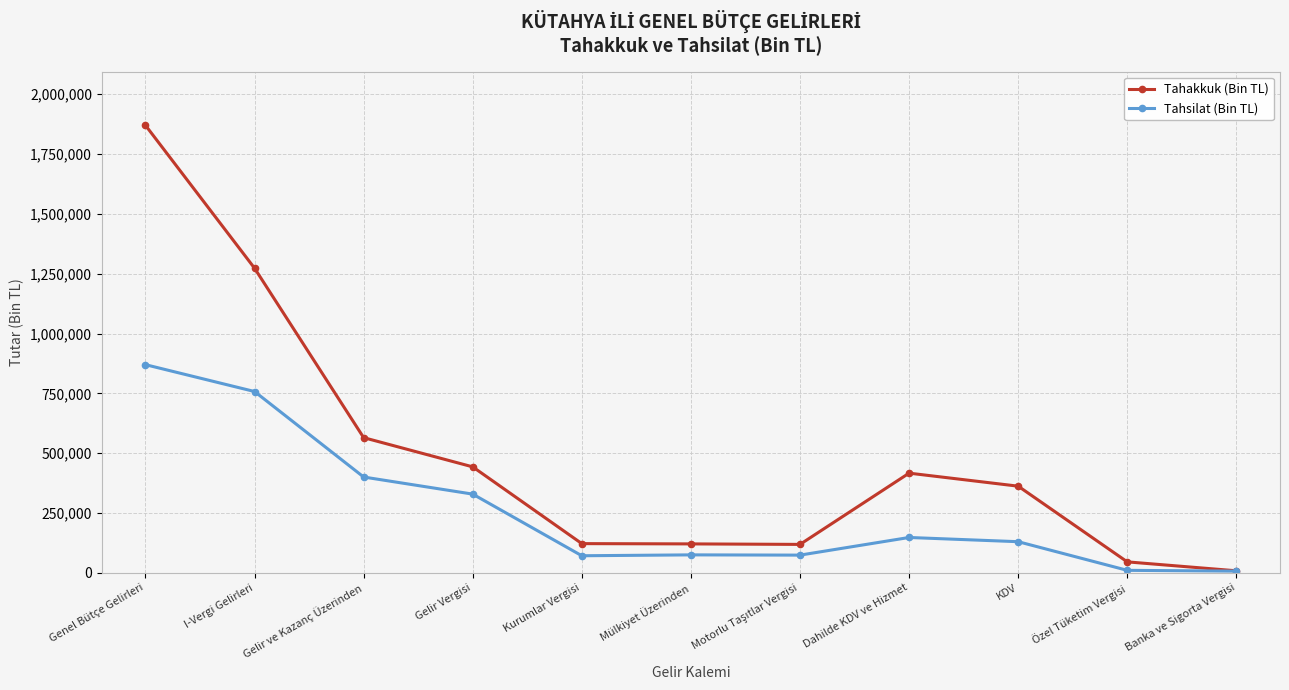

True or false: Tahsilat (Bin TL) has a value of 71439 at Kurumlar Vergisi.

True